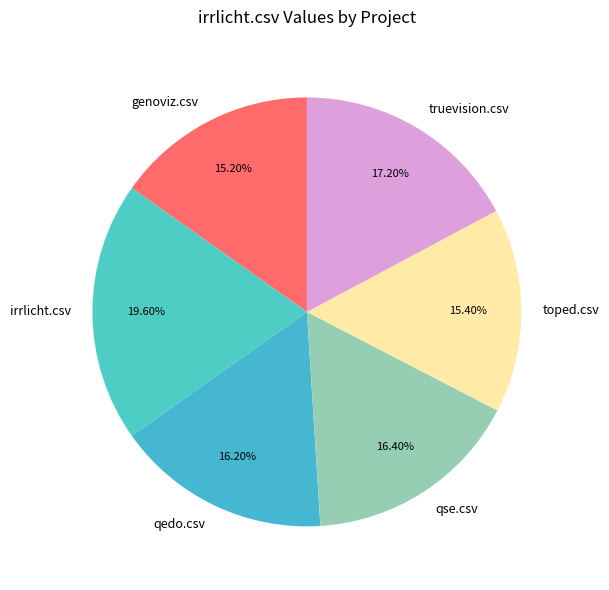

Is the sum of irrlicht.csv and qse.csv greater than half?

No